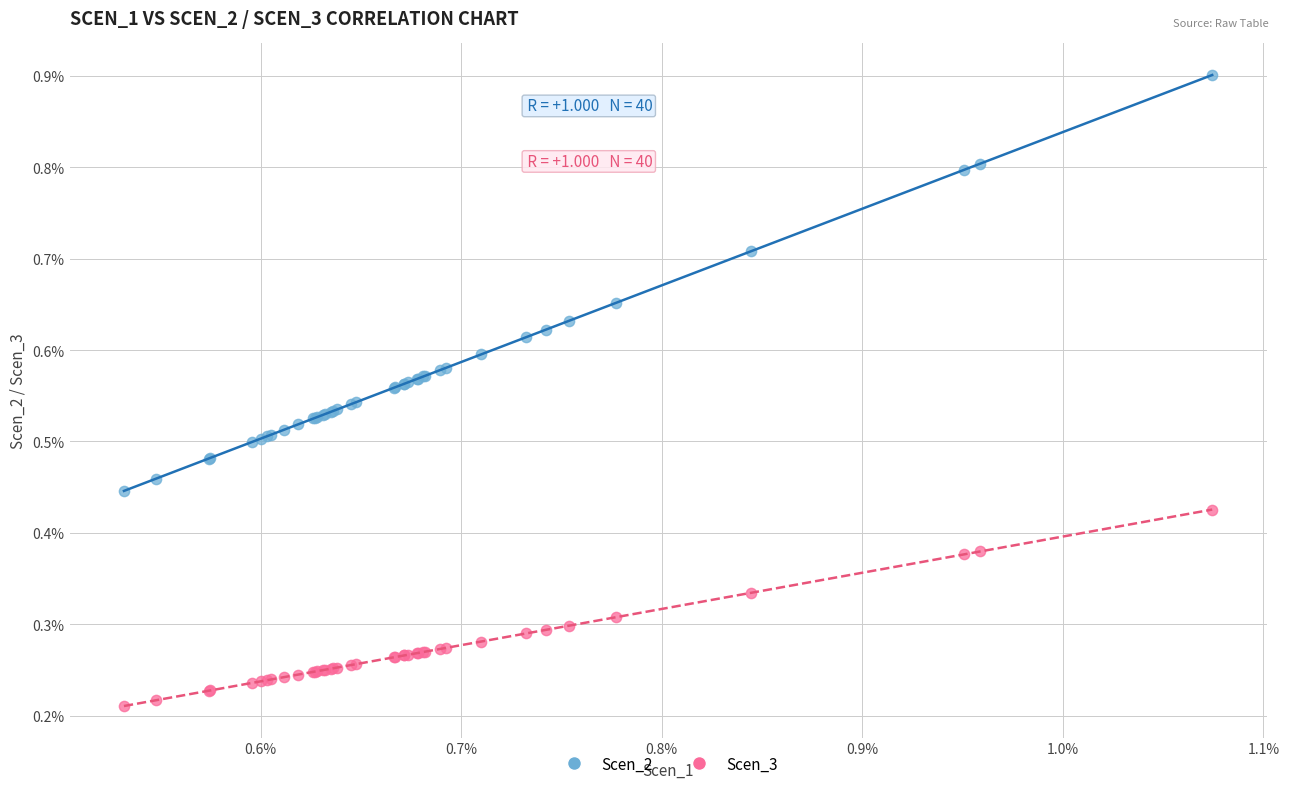

What are all the series names shown in the legend?

Scen_2, Scen_3